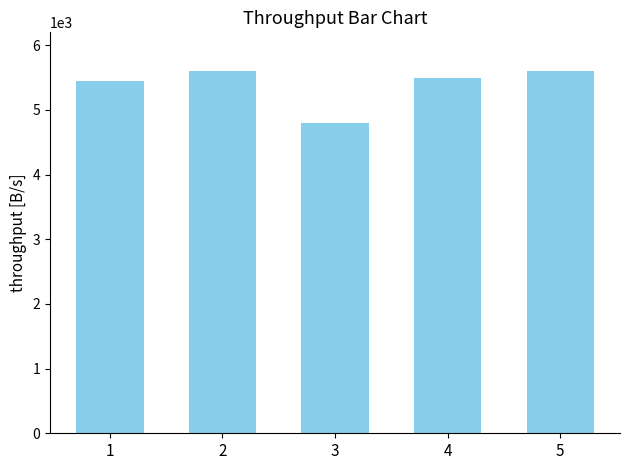

How many data points does each series have?

5